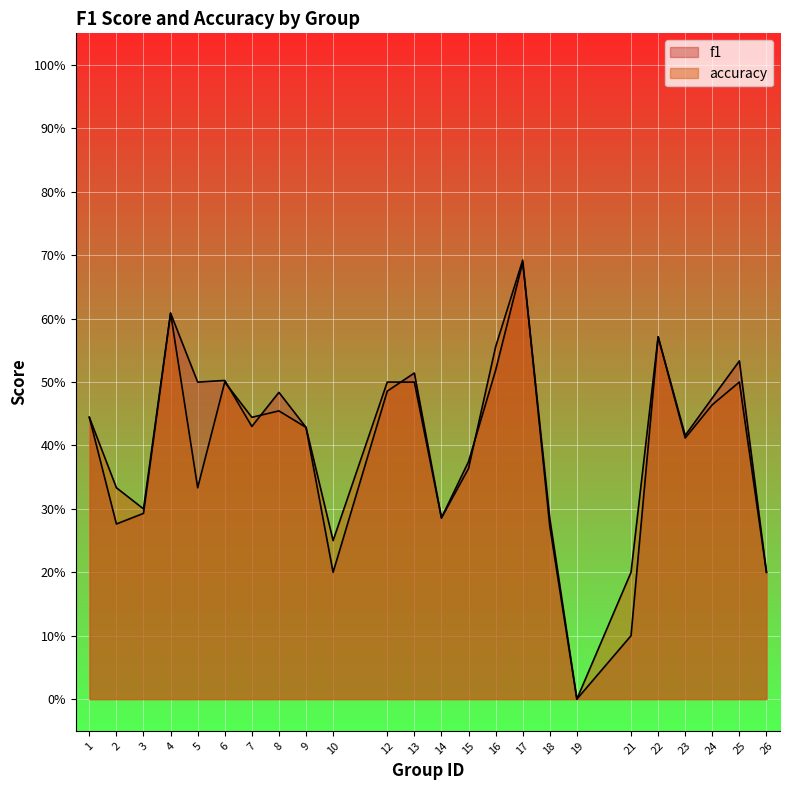

Which series has the largest range (max minus min)?

accuracy